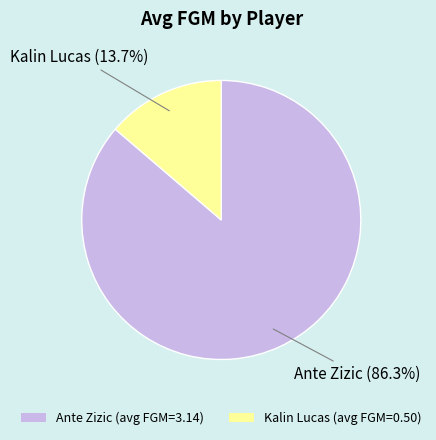

To the nearest percent, what is the combined percentage of Kalin Lucas and Ante Zizic?

100%